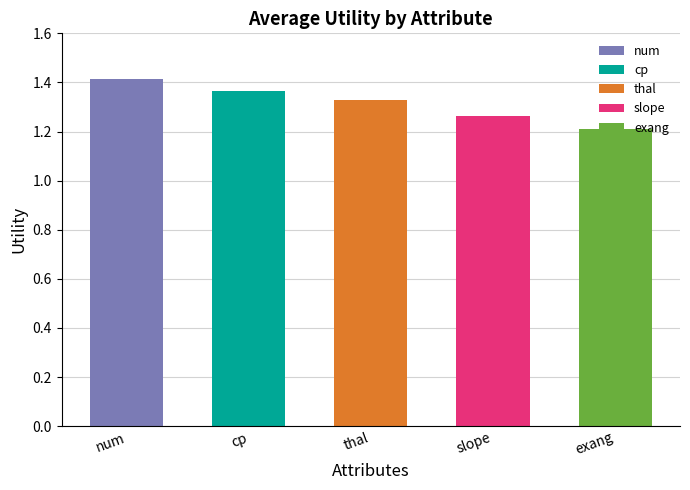

List the labels in order of value, smallest first.

exang, slope, thal, cp, num